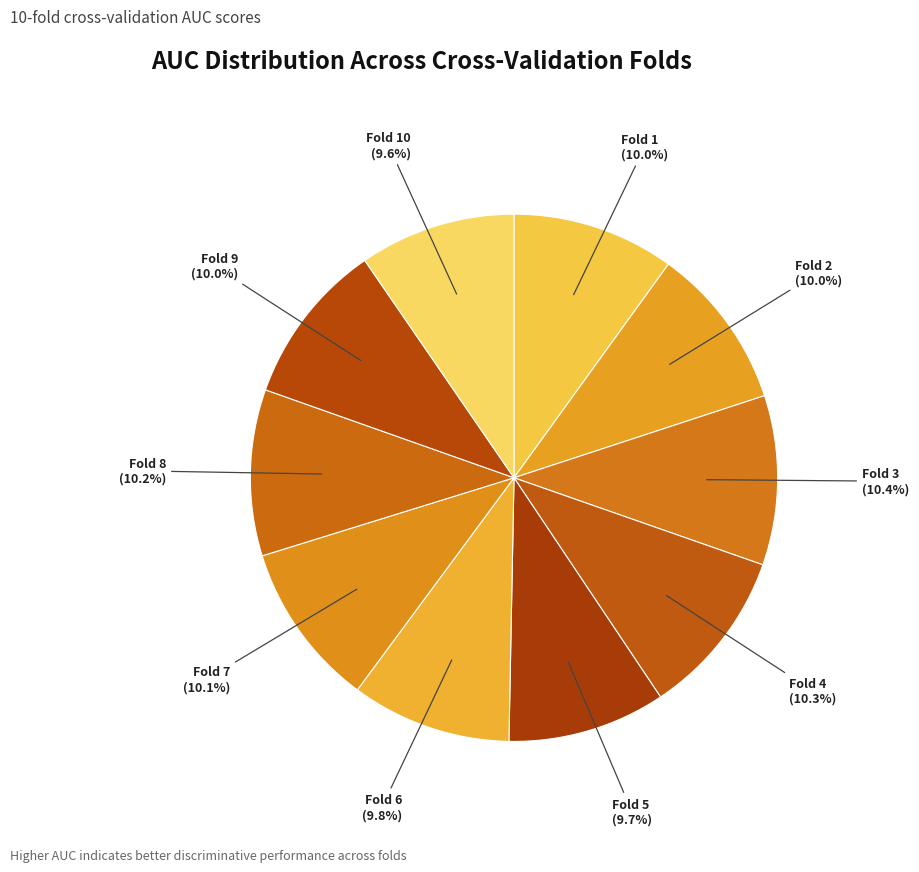

How many slices are in this pie chart?

10